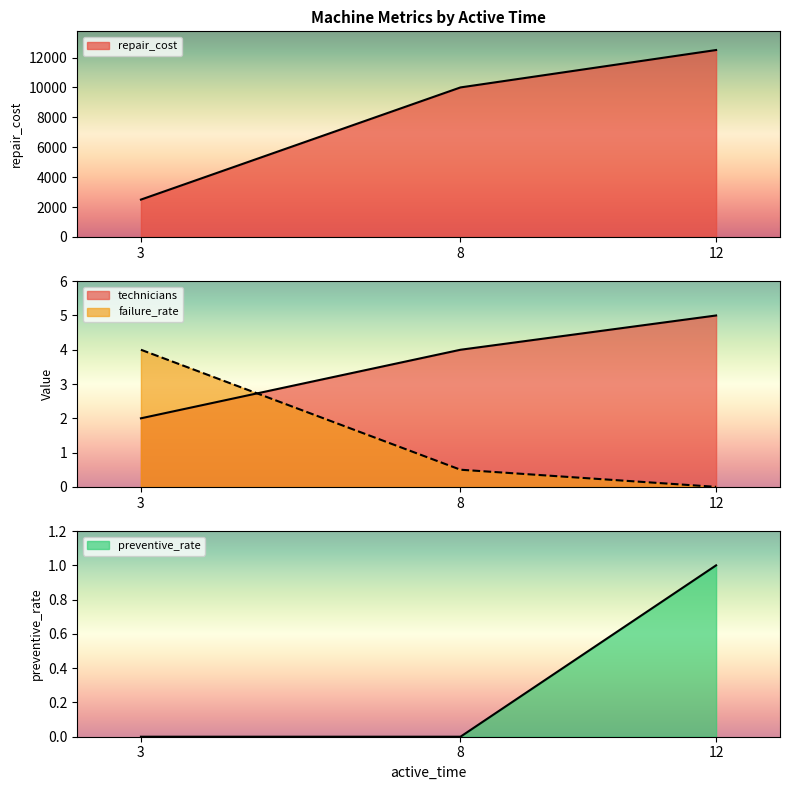

Between 8 and 12, which series saw the biggest shift?

repair_cost